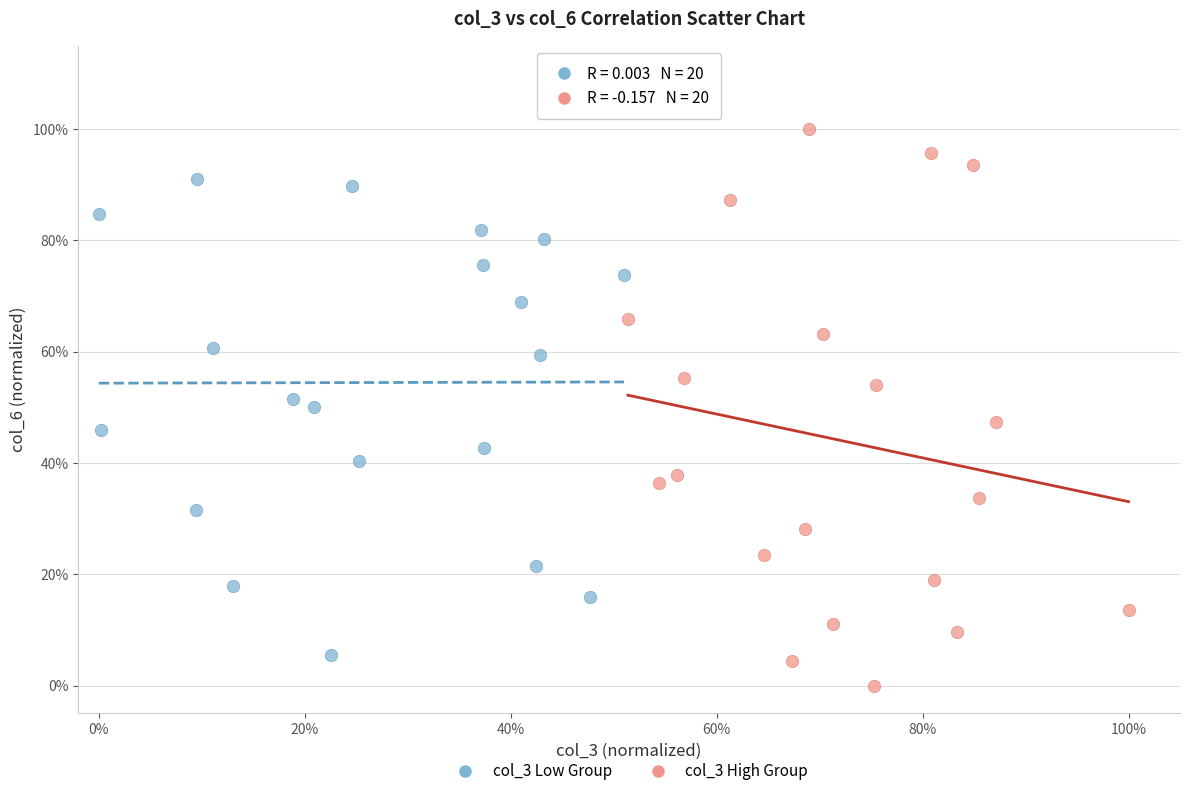

What are all the series names shown in the legend?

col_3 Low Group, col_3 High Group